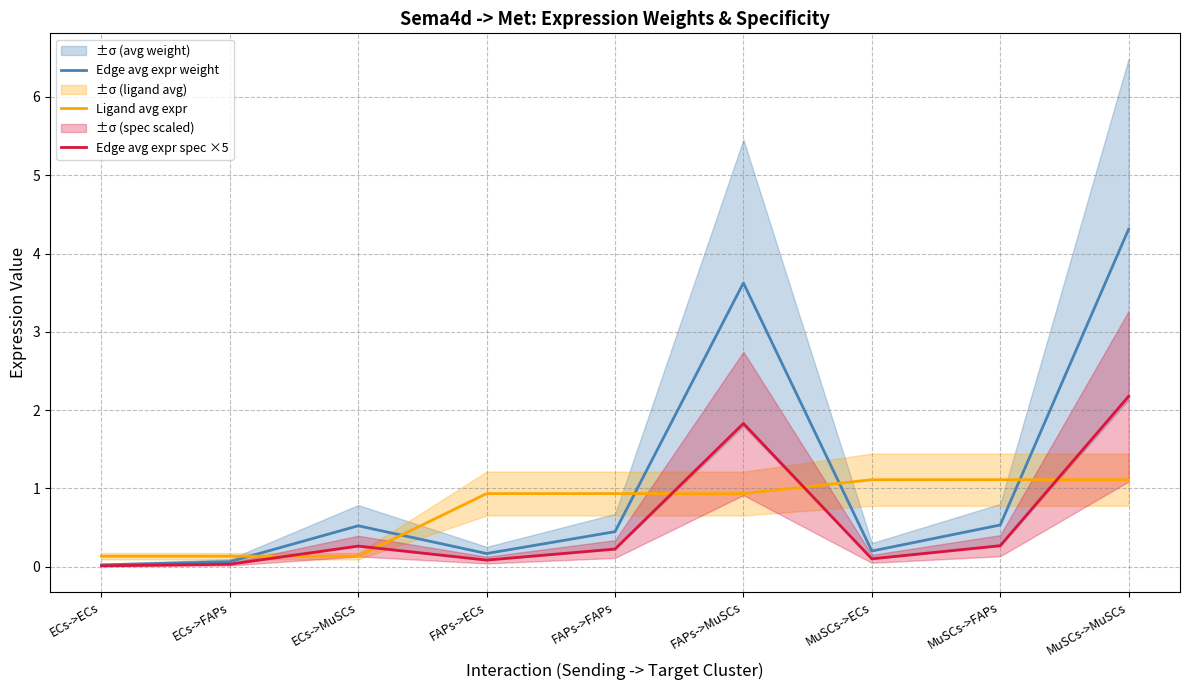

Reading left to right, extract all data points from this chart.

Edge avg expr weight: ECs->ECs=0.0	ECs->FAPs=0.1	ECs->MuSCs=0.5	FAPs->ECs=0.2	FAPs->FAPs=0.4	FAPs->MuSCs=3.6	MuSCs->ECs=0.2	MuSCs->FAPs=0.5	MuSCs->MuSCs=4.3
Ligand avg expr: ECs->ECs=0.1	ECs->FAPs=0.1	ECs->MuSCs=0.1	FAPs->ECs=0.9	FAPs->FAPs=0.9	FAPs->MuSCs=0.9	MuSCs->ECs=1.1	MuSCs->FAPs=1.1	MuSCs->MuSCs=1.1
Edge avg expr spec ×5: ECs->ECs=0.0	ECs->FAPs=0.0	ECs->MuSCs=0.3	FAPs->ECs=0.1	FAPs->FAPs=0.2	FAPs->MuSCs=1.8	MuSCs->ECs=0.1	MuSCs->FAPs=0.3	MuSCs->MuSCs=2.2